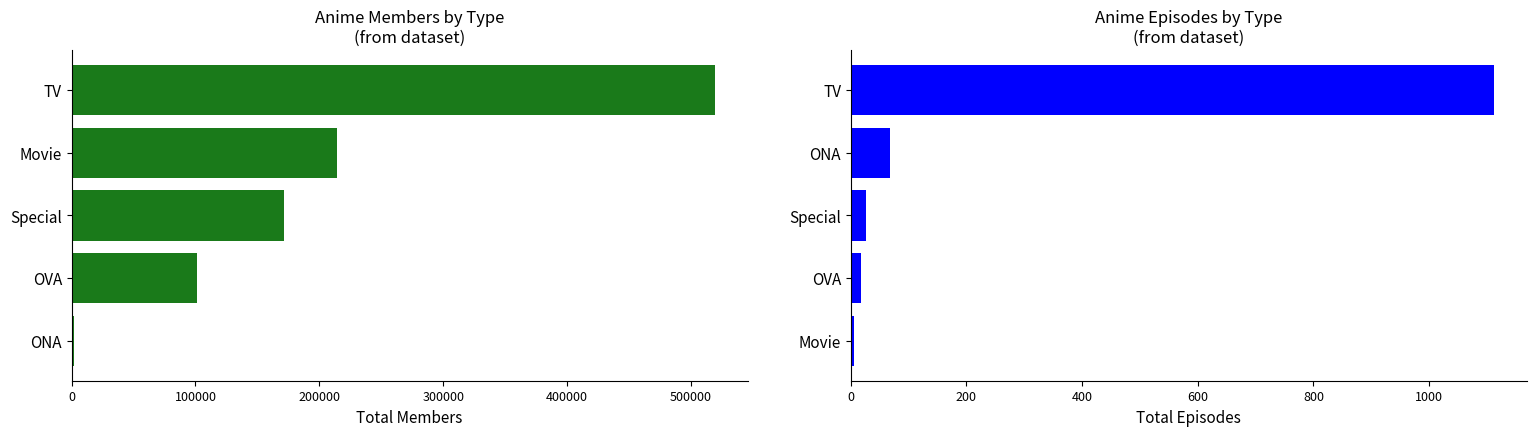

Rank the series by their average value, from highest to lowest.

members, episodes